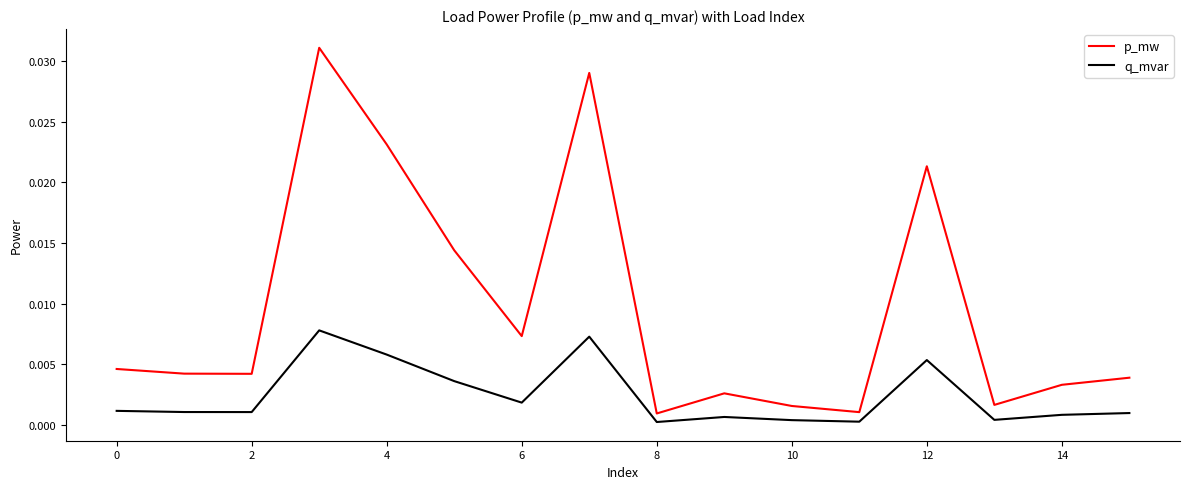

True or false: q_mvar and p_mw cross at least once.

False